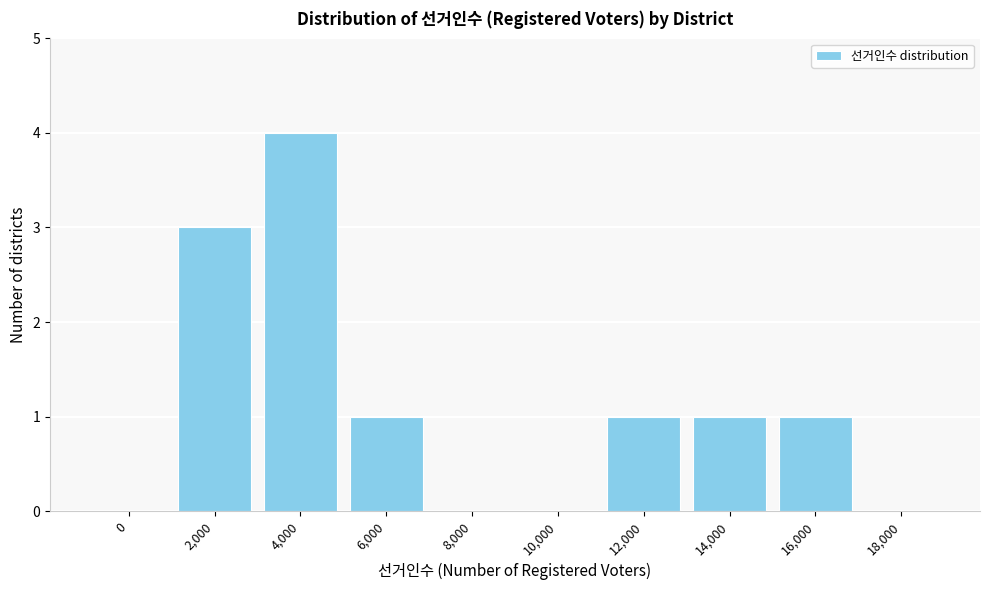

Reading left to right, what are all the values shown in this chart?

0=0	2,000=3	4,000=4	6,000=1	8,000=0	10,000=0	12,000=1	14,000=1	16,000=1	18,000=0